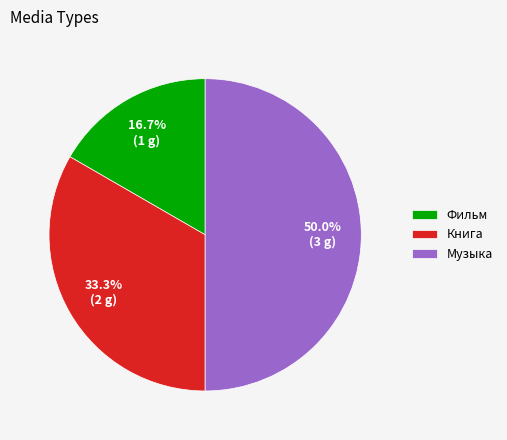

What is the total percentage of Музыка and Фильм?

66.7%